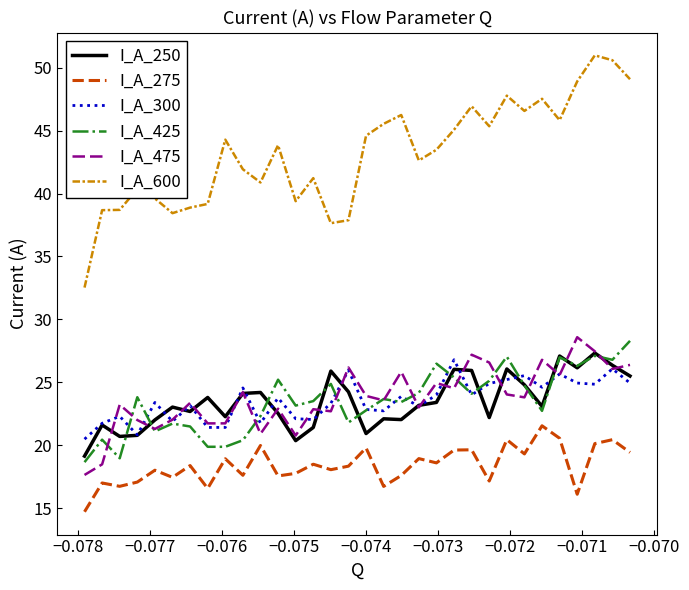

True or false: I_A_275 and I_A_600 intersect in this chart.

False